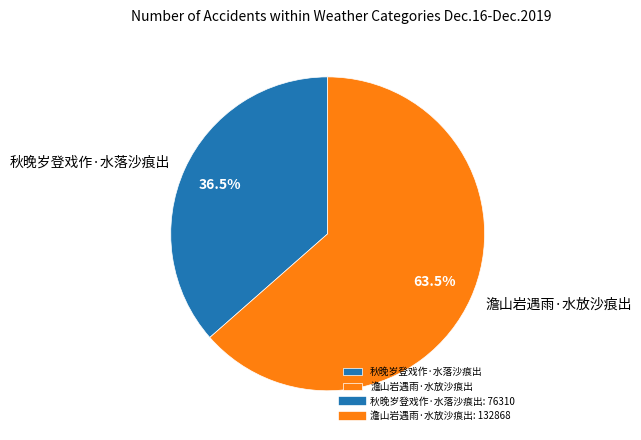

Which category has the smallest portion of the pie?

秋晚岁登戏作·水落沙痕出